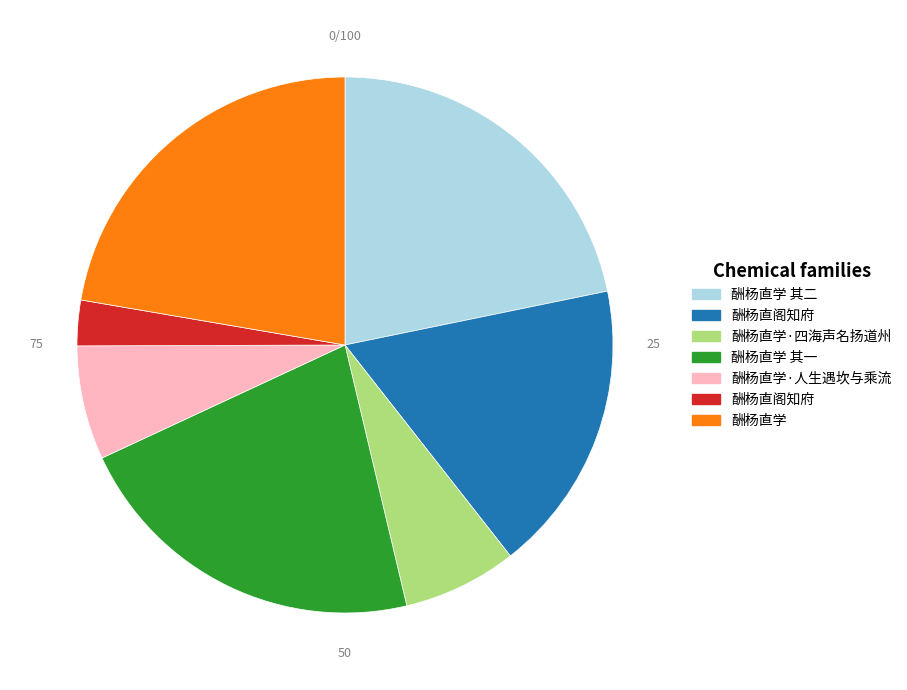

Is there any slice that represents more than half of the pie?

No